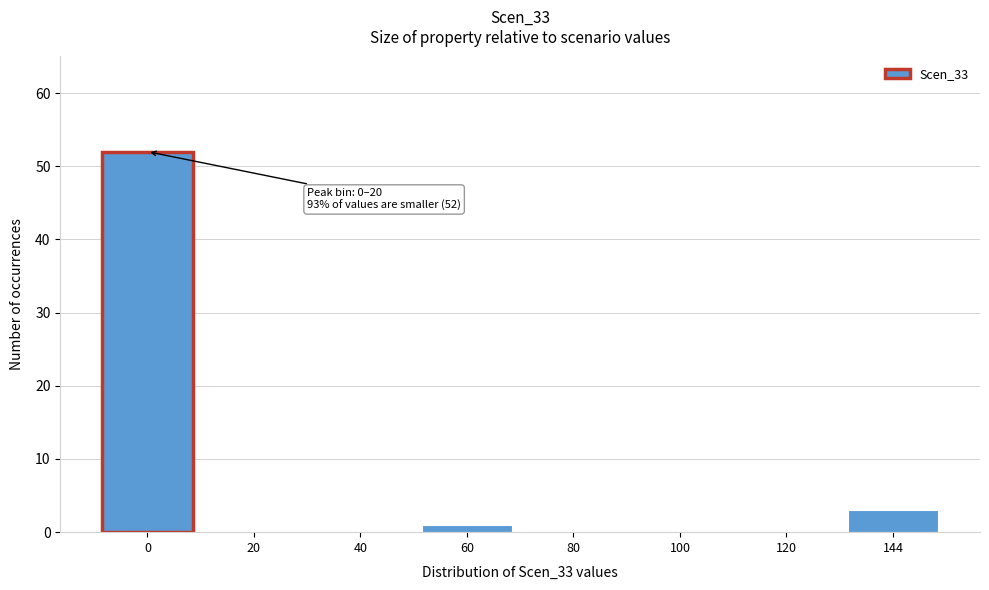

Reading left to right, what are all the values shown in this chart?

0=52	20=0	40=0	60=1	80=0	100=0	120=0	144=3